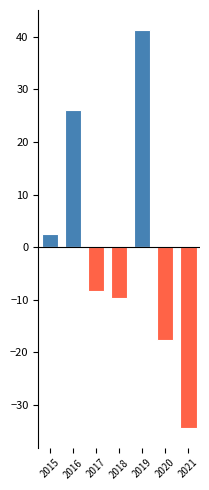

Which category has the highest value in the ΔNCG_positive series?

2019